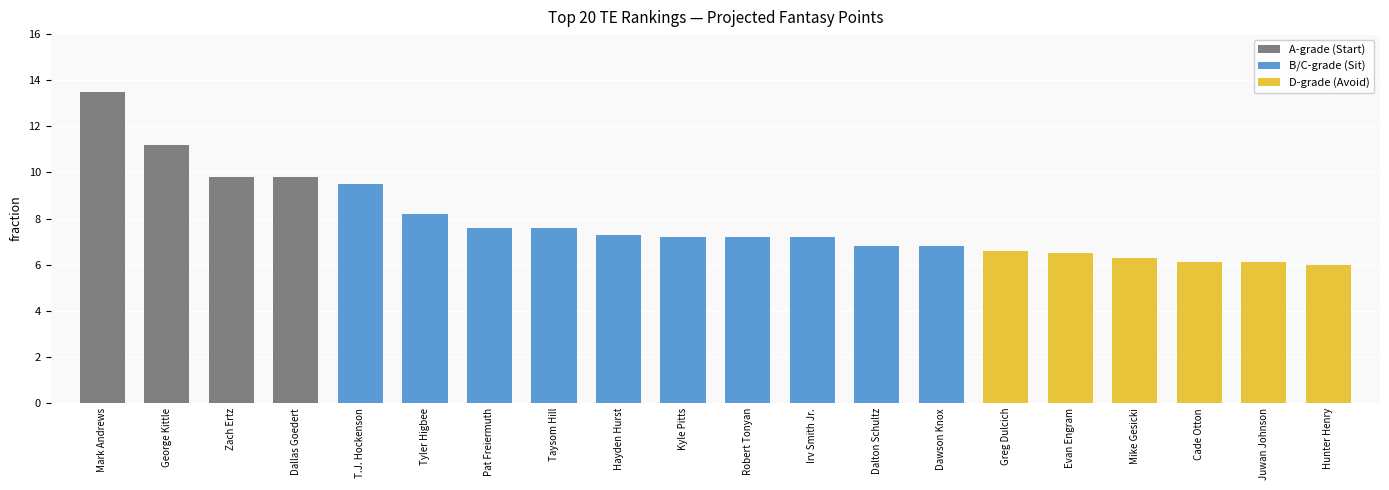

The chart shows a value of 9.8 at Dallas Goedert. True or false?

True